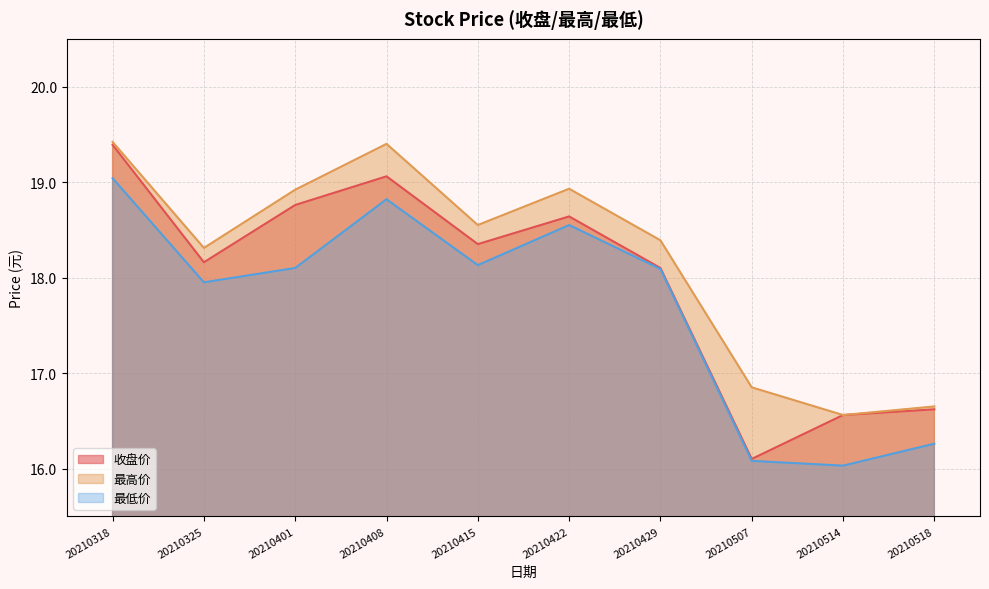

True or false: 收盘价 and 最低价 cross at least once.

False